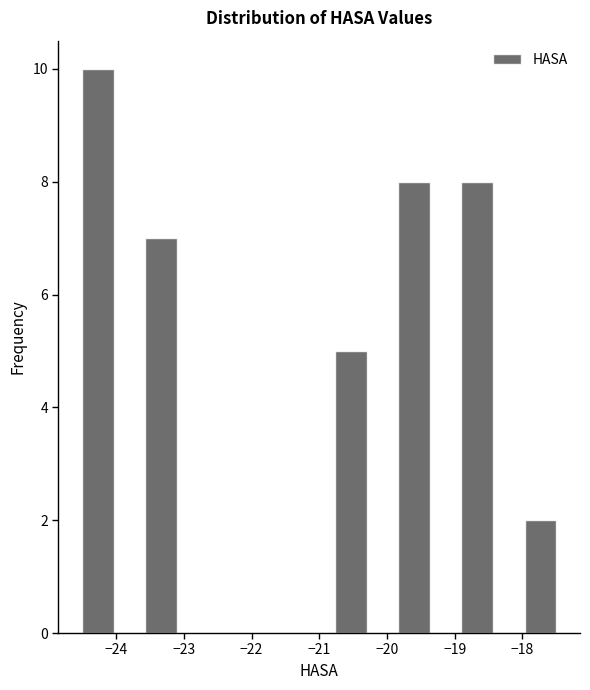

Over which range of the x-axis is the bar tallest?

-24.5 to -24.0